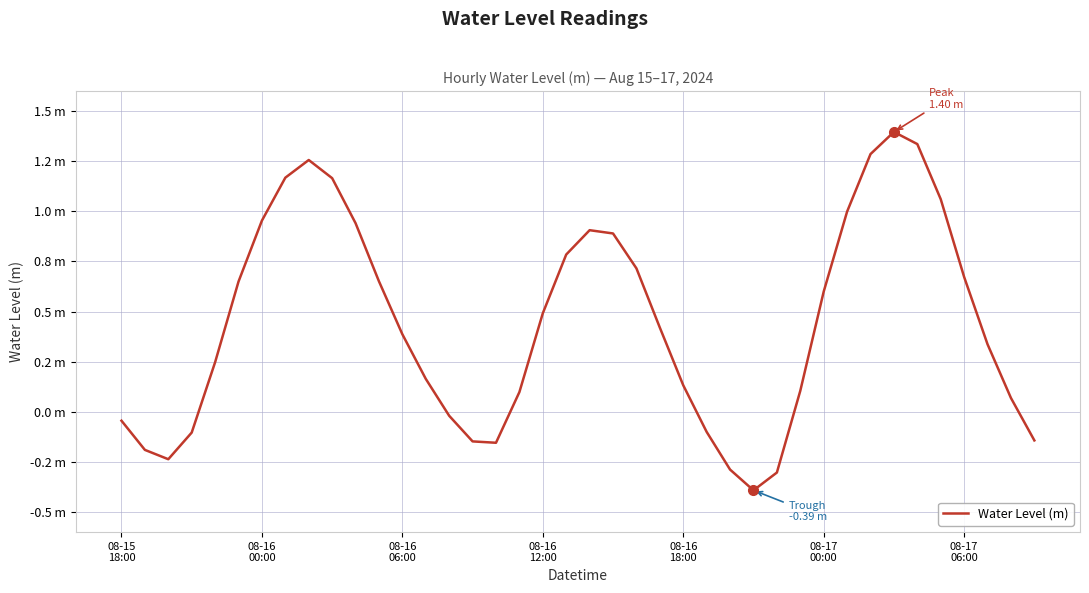

How many points are higher than both their immediate neighbors (excluding endpoints)?

3